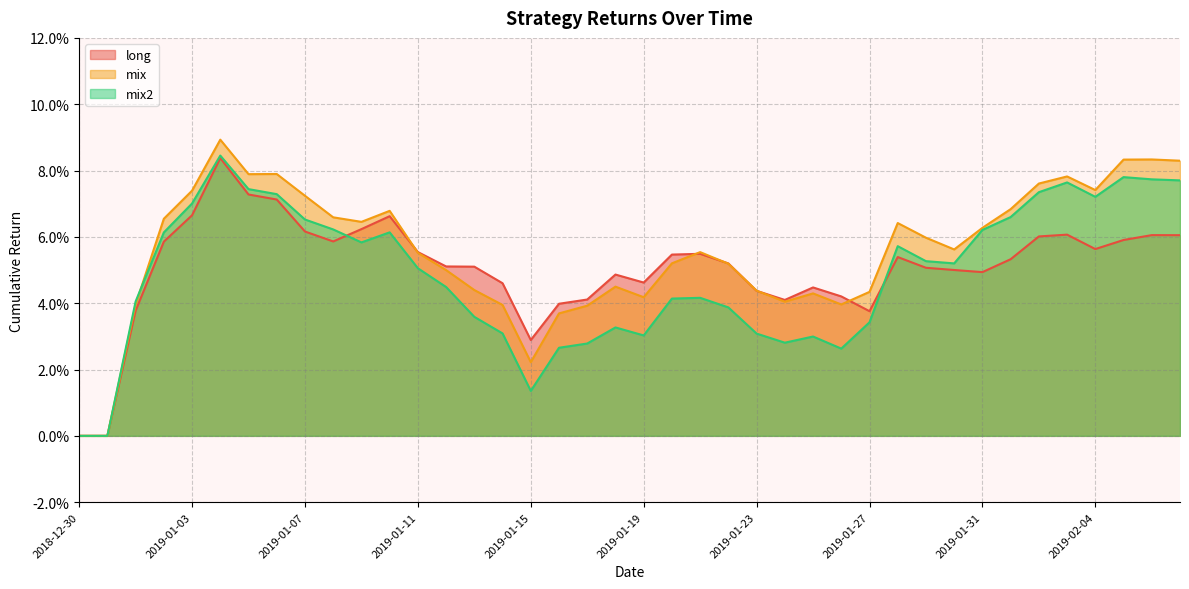

Is it true that mix2 equals 0.0 at 2019-01-17?

False